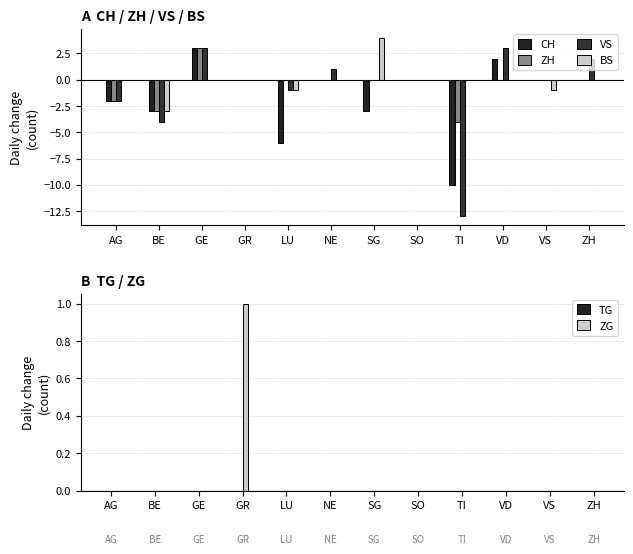

What is the total value across all series at TI?

-27